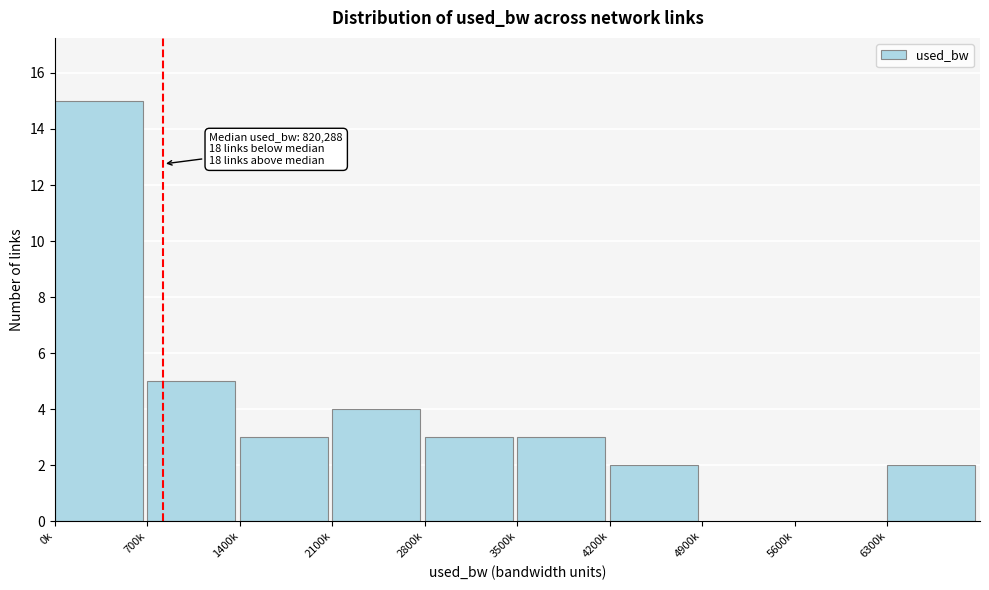

Reading left to right, what are all the values shown in this chart?

0k=15	700k=5	1400k=3	2100k=4	2800k=3	3500k=3	4200k=2	4900k=0	5600k=0	6300k=2